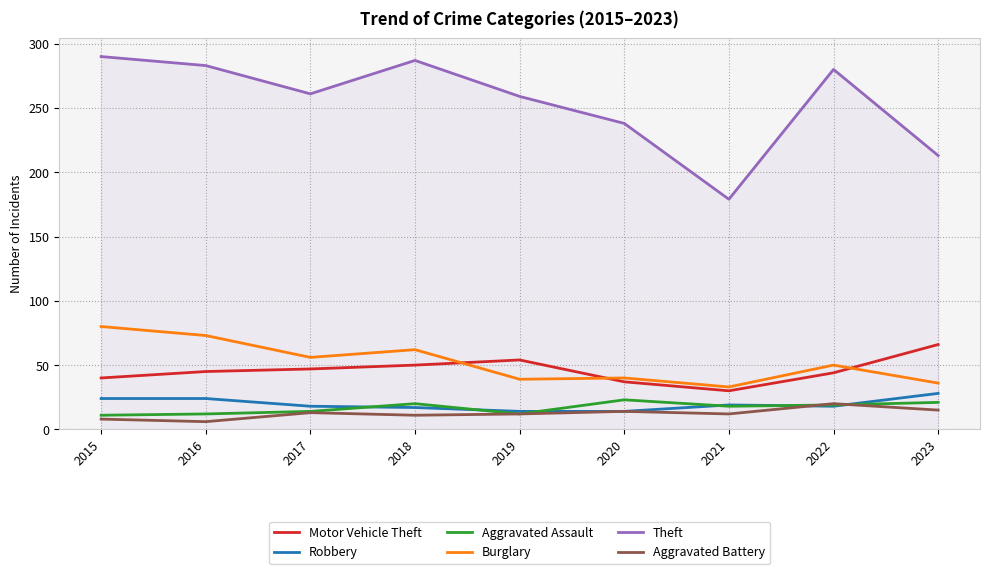

Which series has the widest spread of values?

Theft